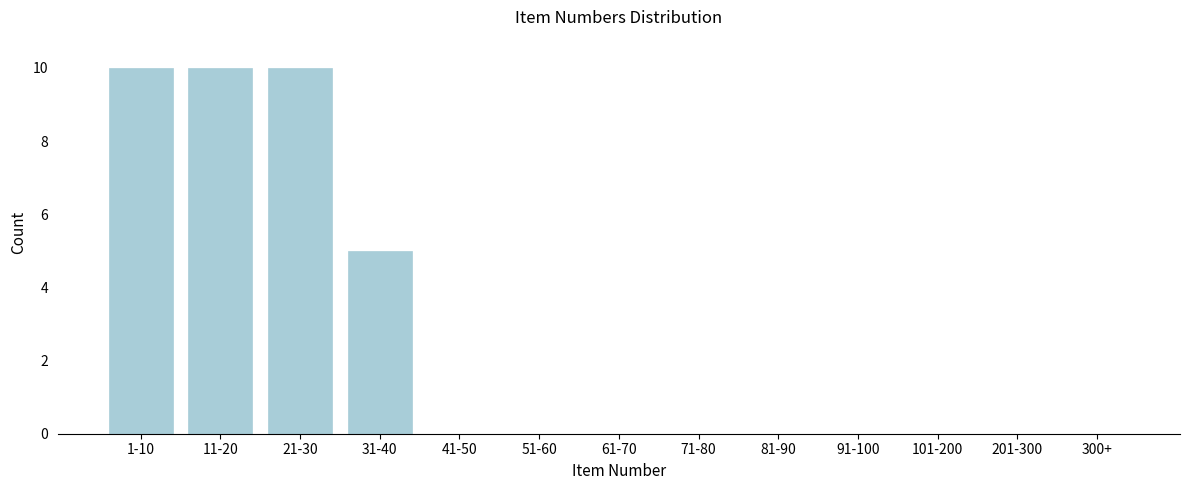

Reading left to right, list all the values displayed in this chart.

1-10=10	11-20=10	21-30=10	31-40=5	41-50=0	51-60=0	61-70=0	71-80=0	81-90=0	91-100=0	101-200=0	201-300=0	300+=0